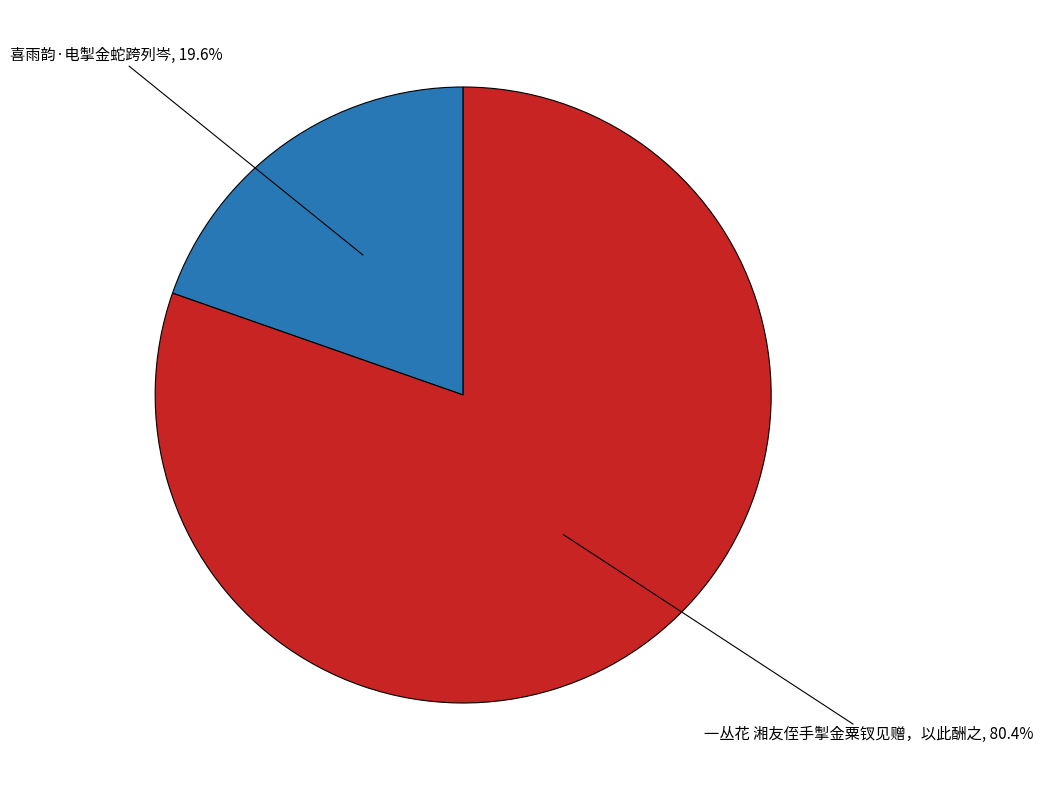

Is there any slice that represents more than half of the pie?

Yes